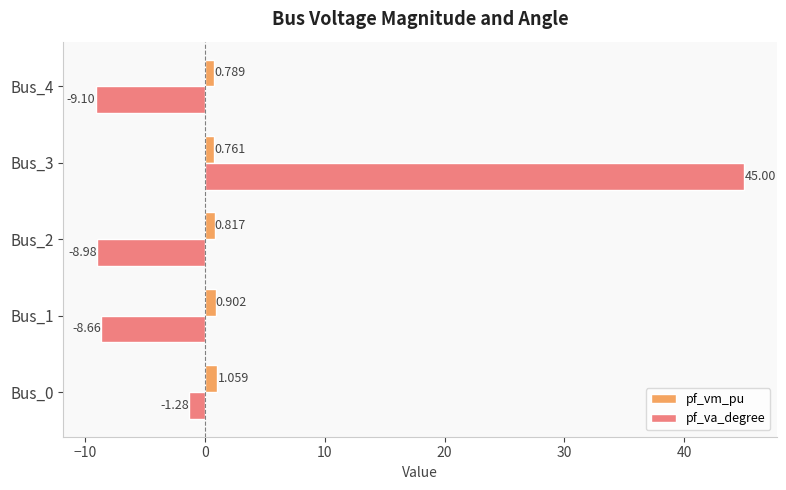

What is the minimum value shown in the chart?

-9.1